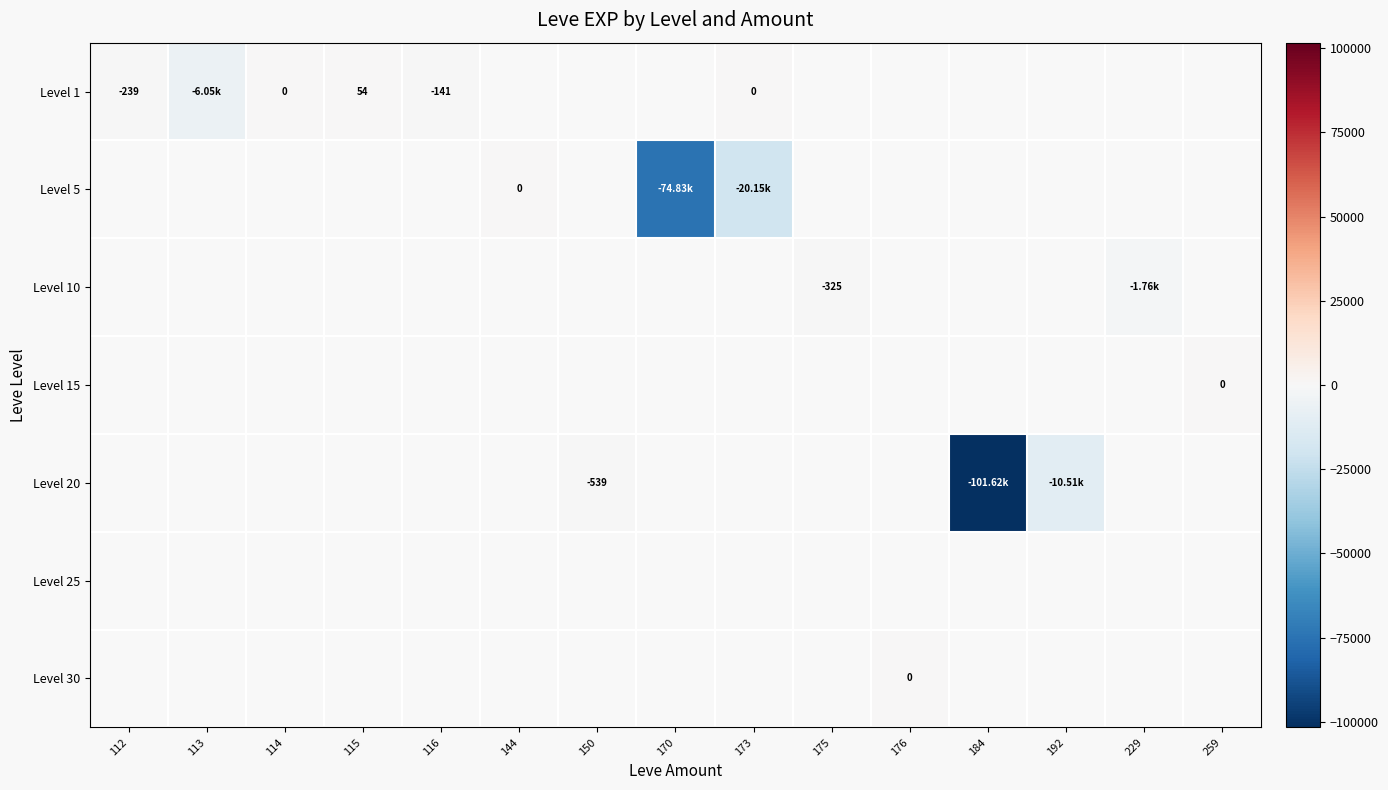

List the series in order of their peak value, highest first.

Level 1, Level 5, Level 10, Level 15, Level 20, Level 25, Level 30